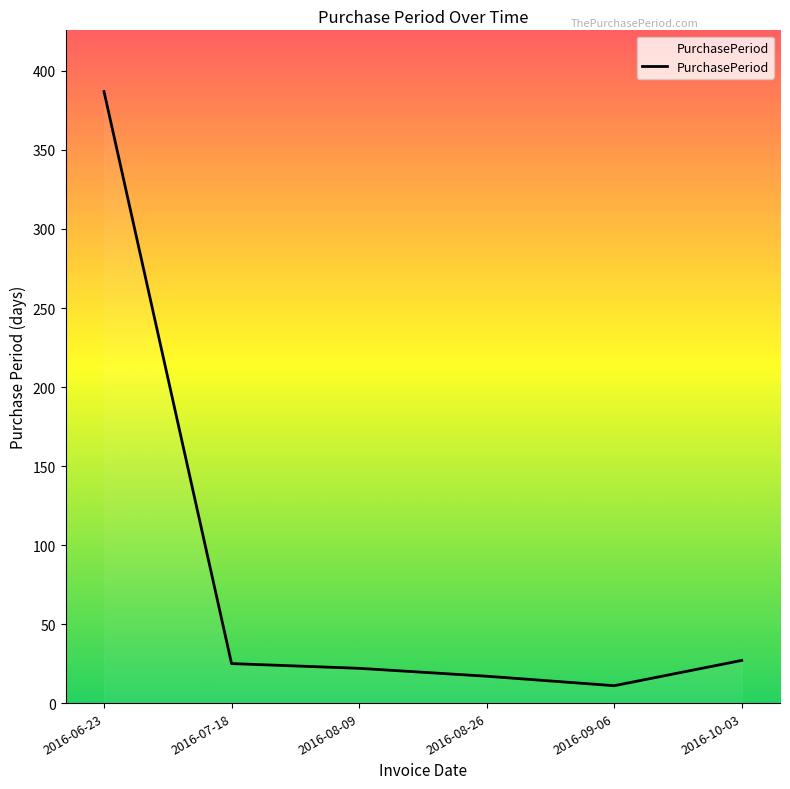

What value does the data have at 2016-10-03, to the nearest 10?

30